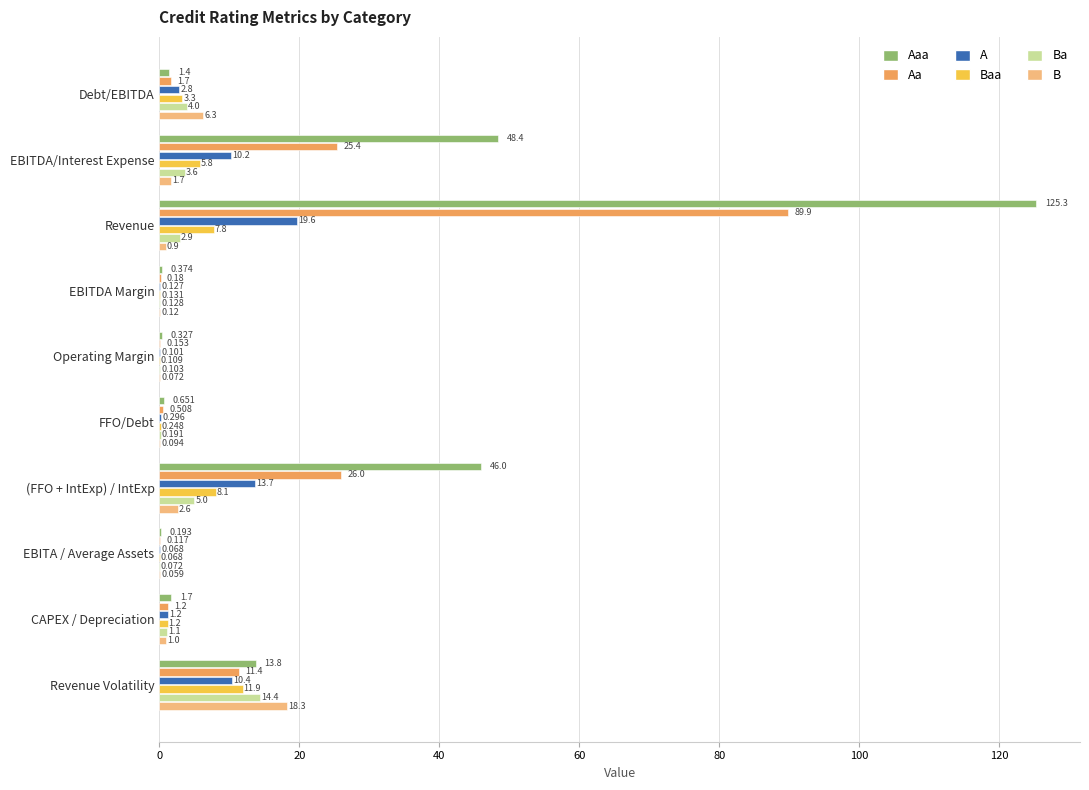

Where is A nearest to the value 9?

EBITDA/Interest Expense